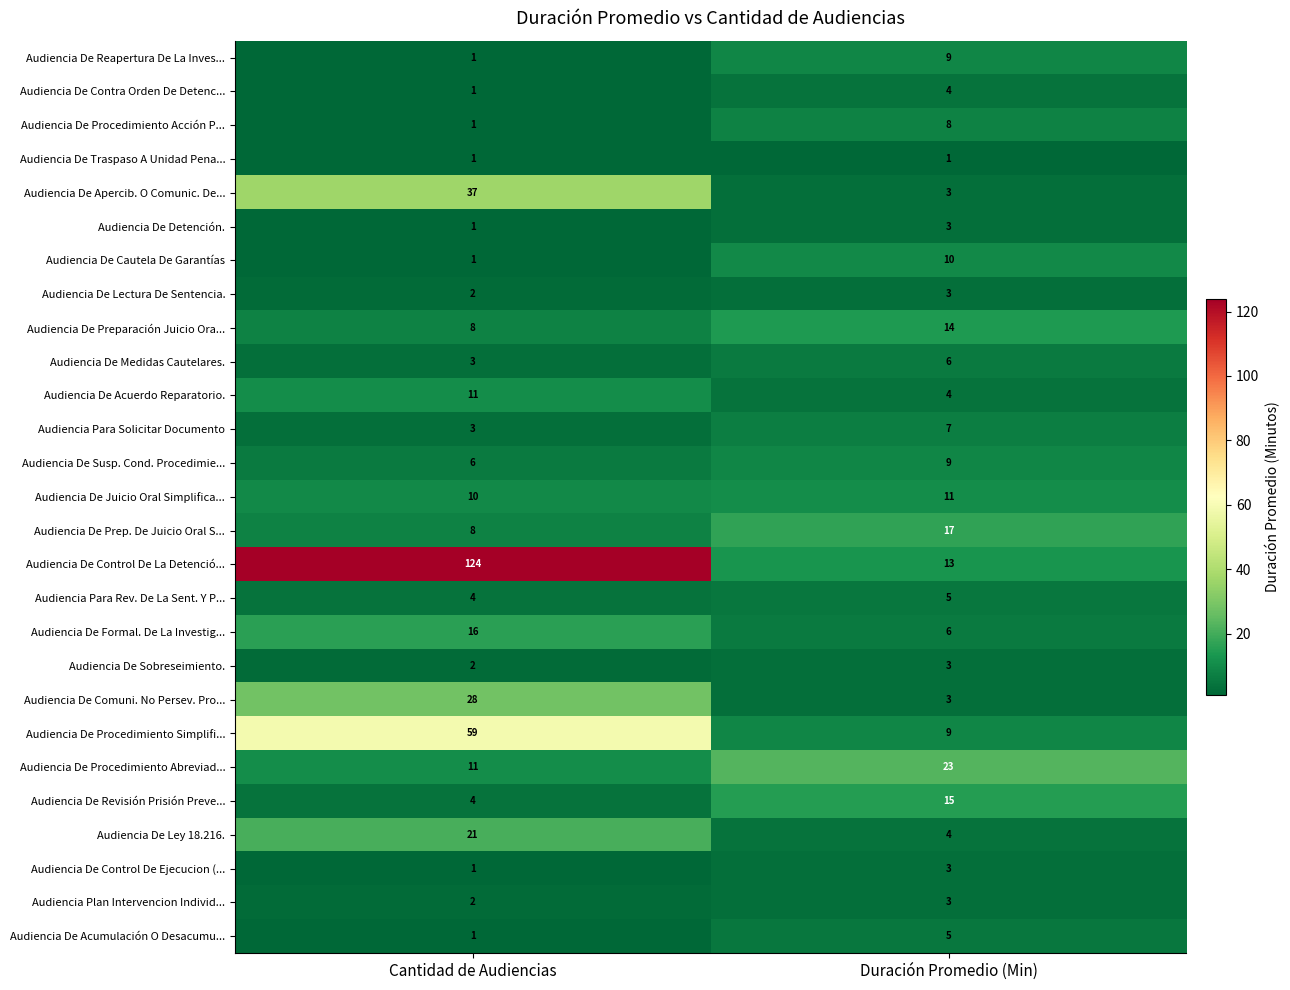

At which label is Audiencia De Juicio Oral Simplifica... closest to 10?

Cantidad de Audiencias